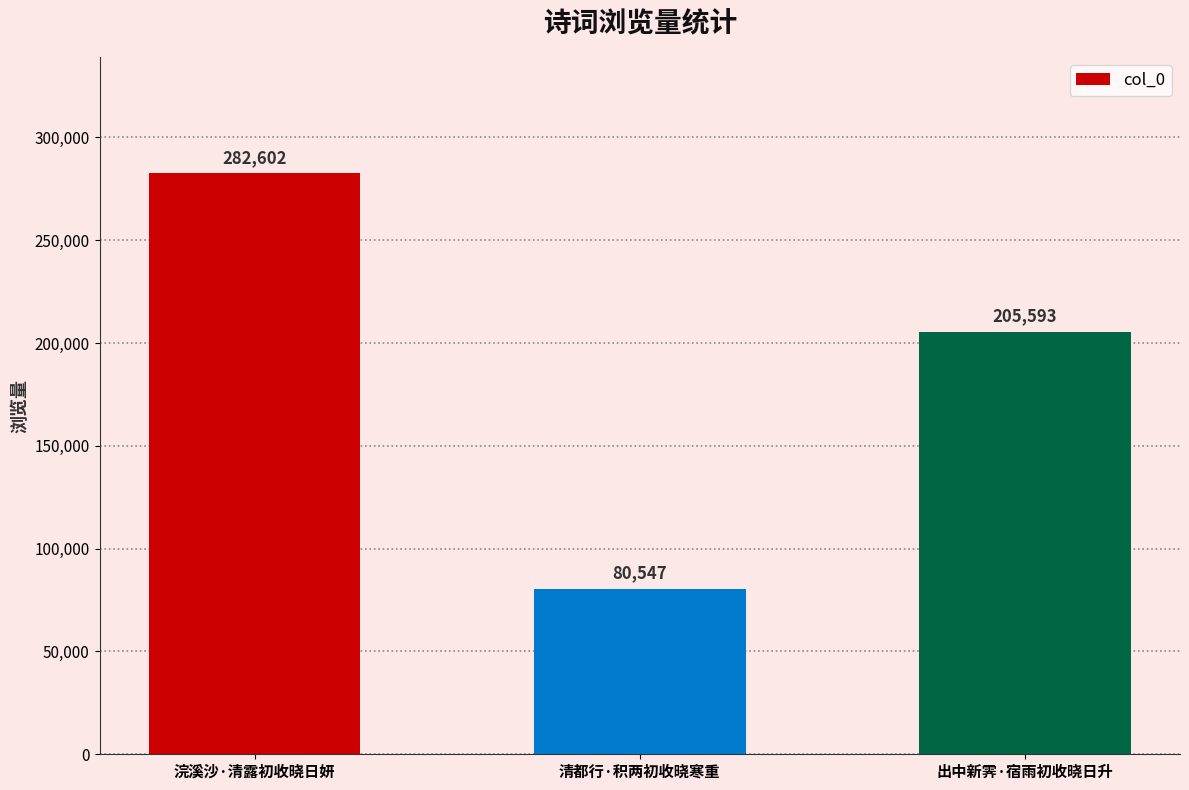

What is the average value?

189581